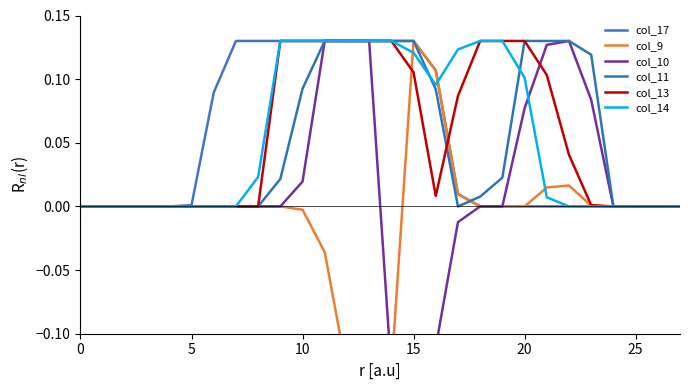

Does the chart display data point markers on the line(s)?

No